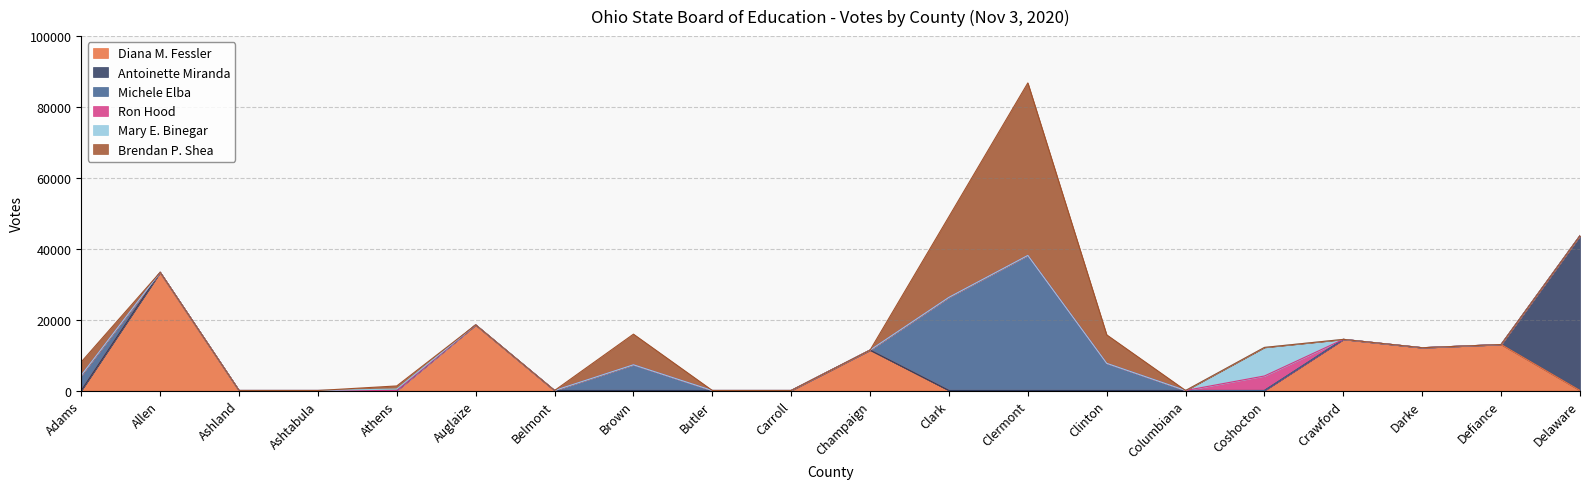

What is the label of the 1st point from the right?

Delaware